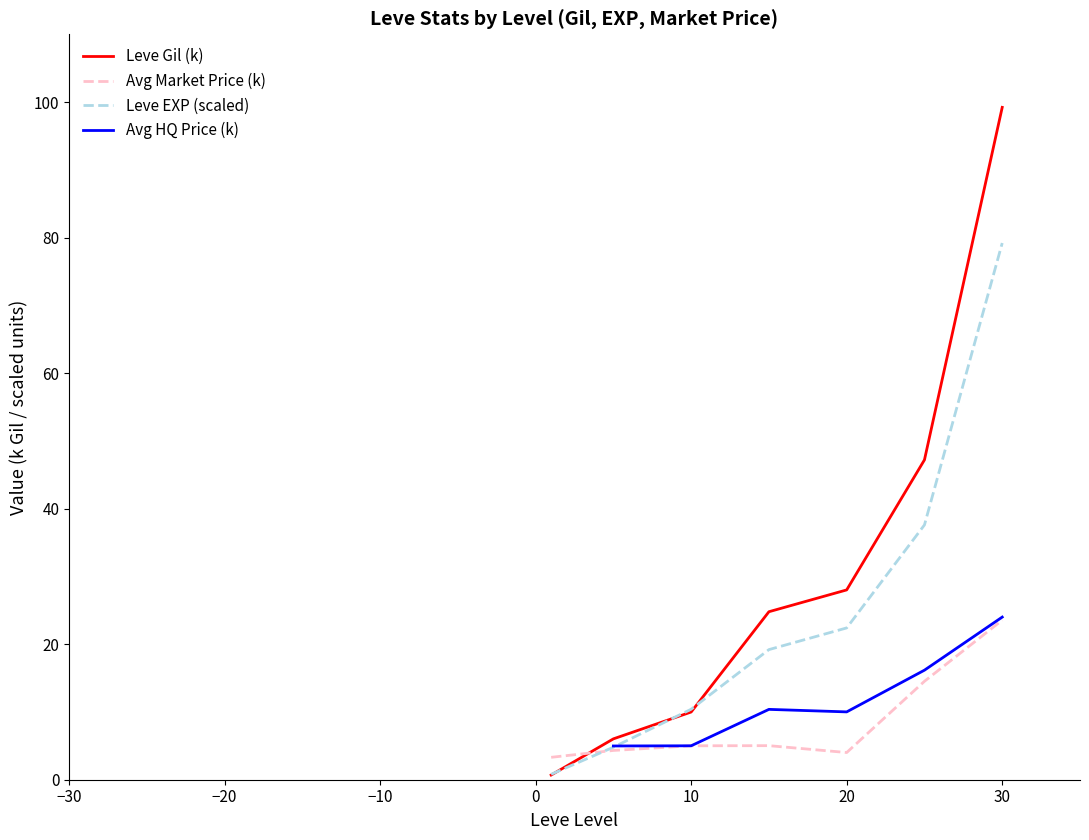

At which label does currentAveragePrice (k) first exceed 5?

10